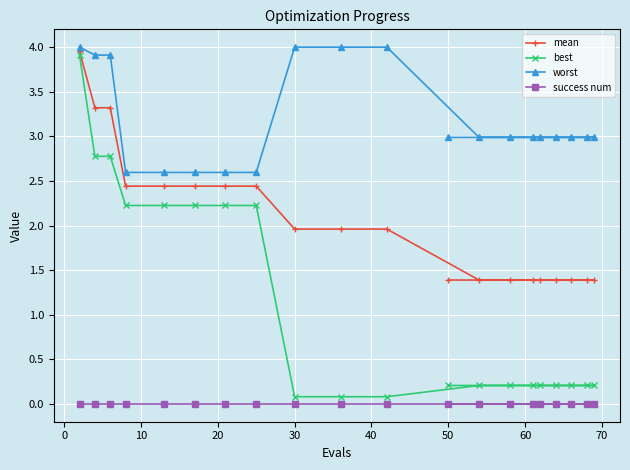

List the series in order of their overall mean, lowest first.

success num, best, mean, worst